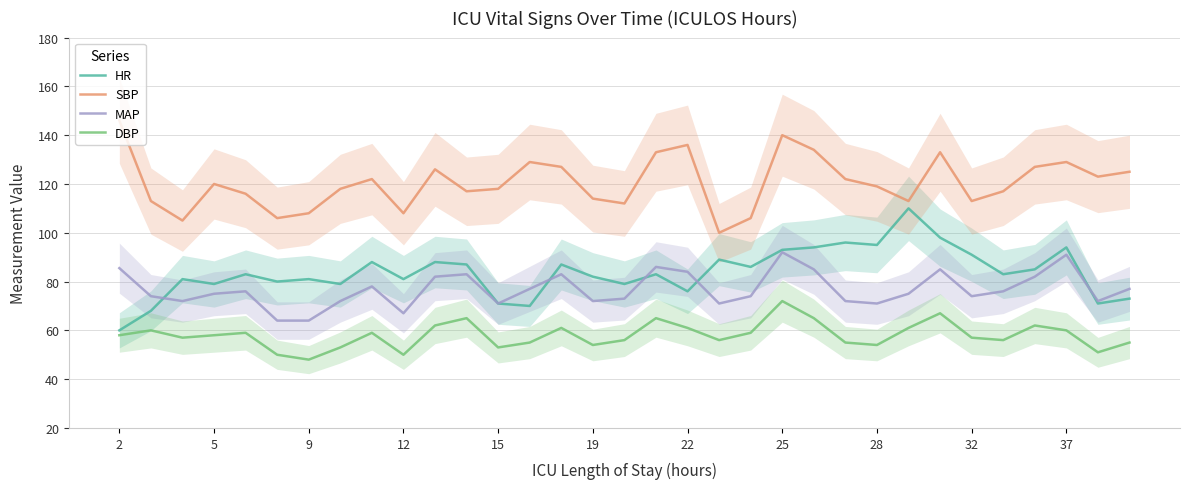

Reading left to right, transcribe all the data shown in this chart.

HR: 60.0	68.0	81.0	79.0	83.0	80.0	81.0	79.0	88.0	81.0	88.0	87.0	71.0	70.0	87.0	82.0	79.0	83.0	76.0	89.0	86.0	93.0	94.0	96.0	95.0	110.0	98.0	91.0	83.0	85.0	94.0	71.0	73.0
SBP: 146.0	113.0	105.0	120.0	116.0	106.0	108.0	118.0	122.0	108.0	126.0	117.0	118.0	129.0	127.0	114.0	112.0	133.0	136.0	100.0	106.0	140.0	134.0	122.0	119.0	113.0	133.0	113.0	117.0	127.0	129.0	123.0	125.0
MAP: 85.5	74.0	72.0	75.0	76.0	64.0	64.0	72.0	78.0	67.0	82.0	83.0	71.0	77.0	83.0	72.0	73.0	86.0	84.0	71.0	74.0	92.0	85.0	72.0	71.0	75.0	85.0	74.0	76.0	82.0	91.0	72.0	77.0
DBP: 58.0	60.0	57.0	58.0	59.0	50.0	48.0	53.0	59.0	50.0	62.0	65.0	53.0	55.0	61.0	54.0	56.0	65.0	61.0	56.0	59.0	72.0	65.0	55.0	54.0	61.0	67.0	57.0	56.0	62.0	60.0	51.0	55.0